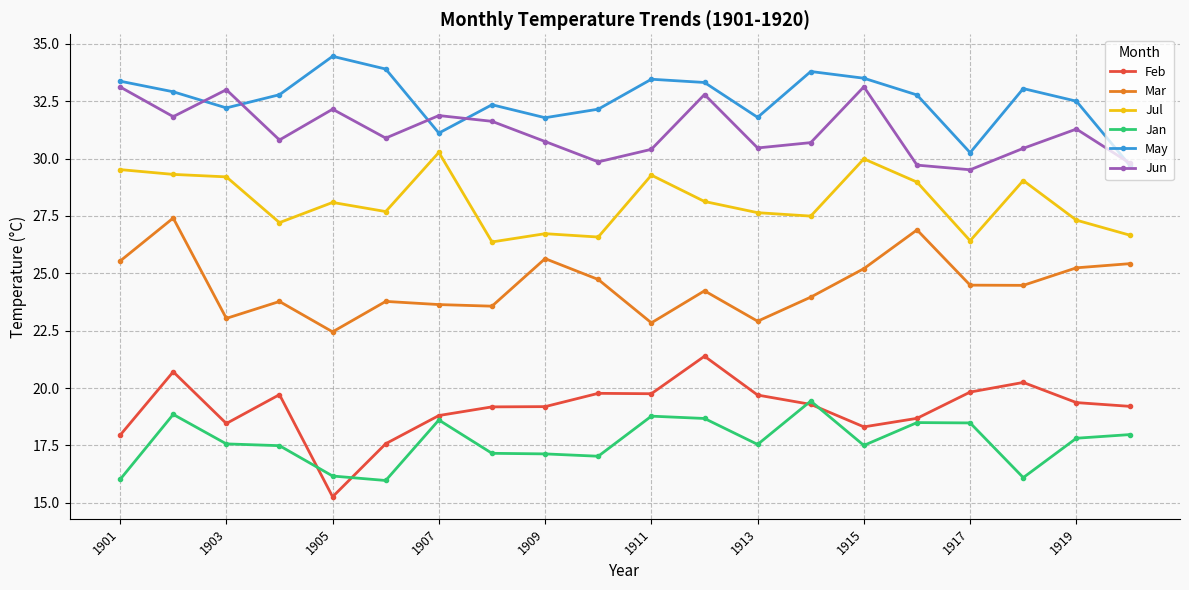

Which series has the largest total across all categories?

May